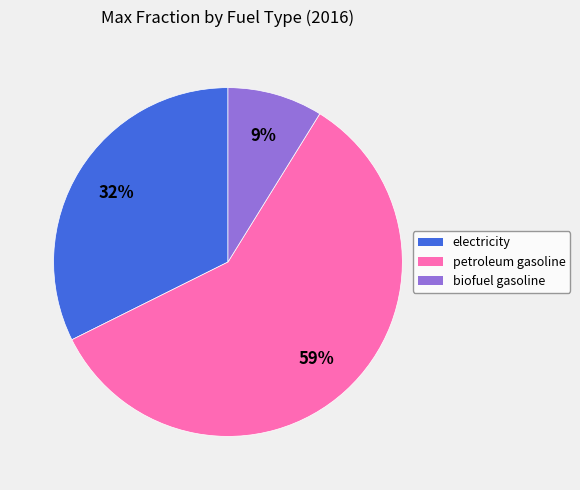

Which slice is the largest?

petroleum gasoline